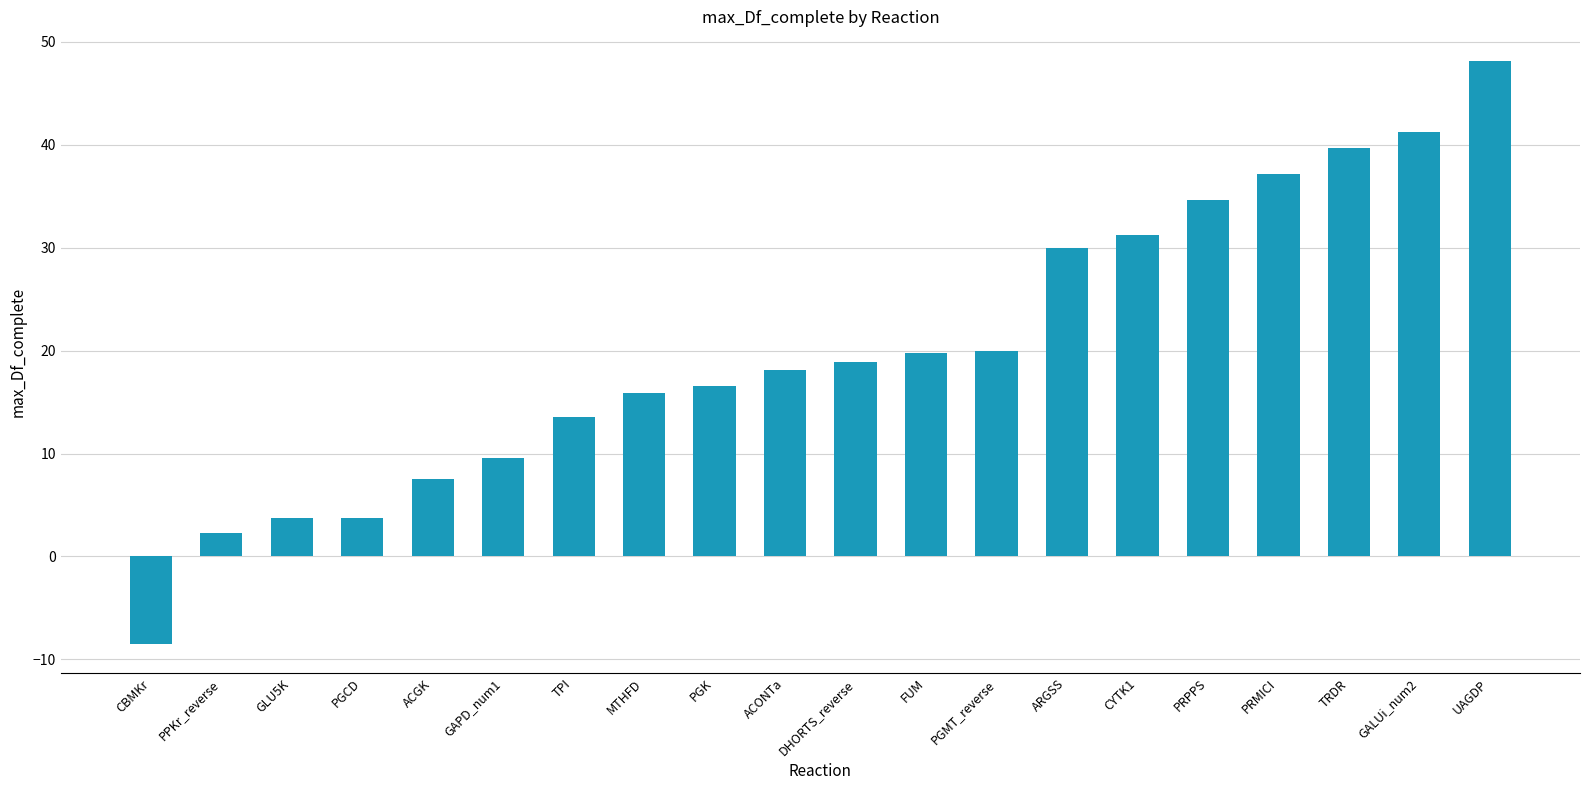

How many positive values are there?

19